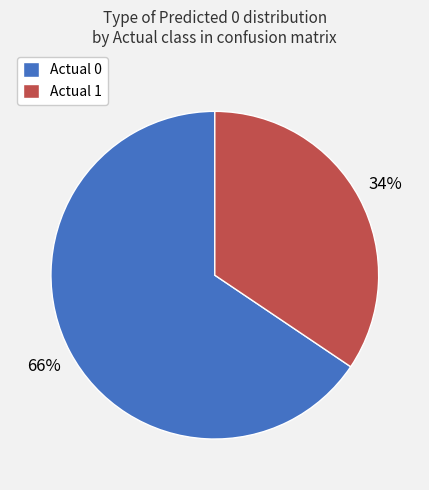

To the nearest percent, what is the average slice percentage?

50%